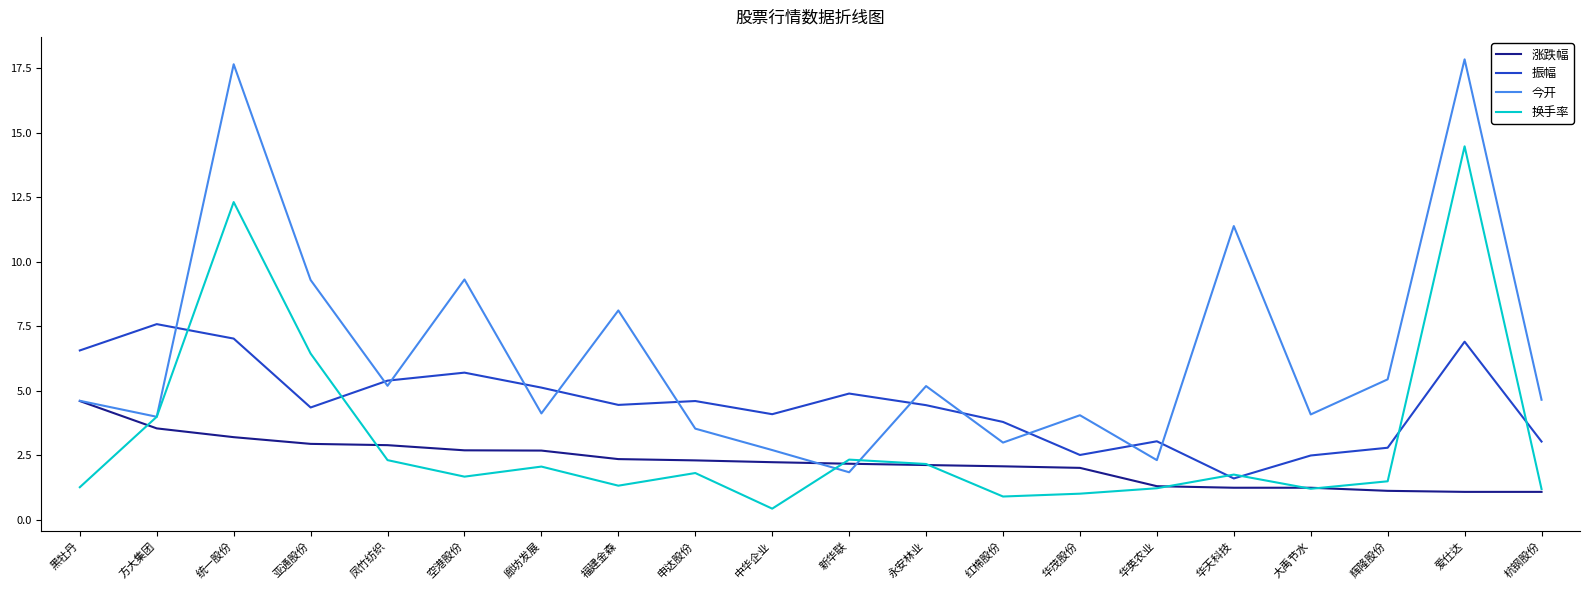

What is the minimum value shown in the chart?

0.4